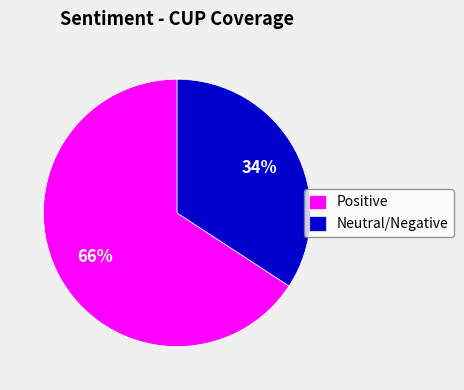

What is the largest slice in the pie chart?

Positive